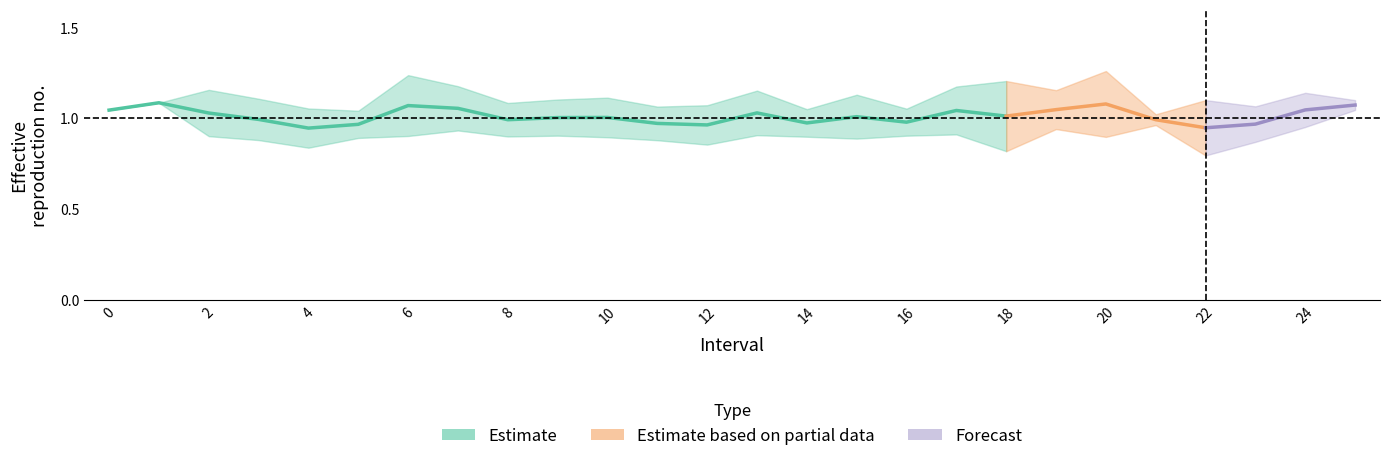

Is it true that Zmax equals 1.1 at 15?

True